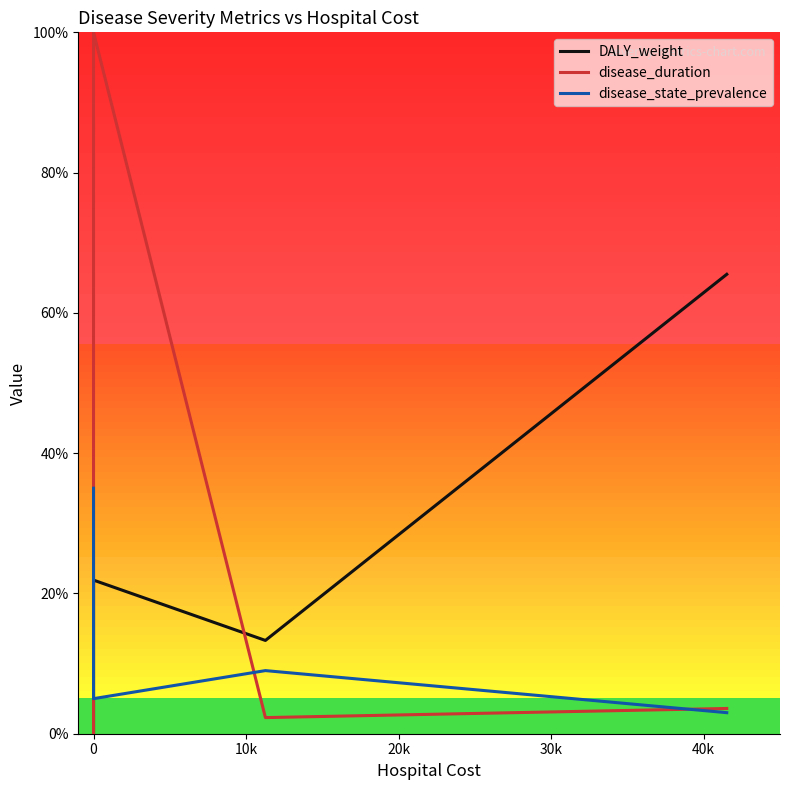

True or false: disease_state_prevalence has a value of 0.1 at 0.

True